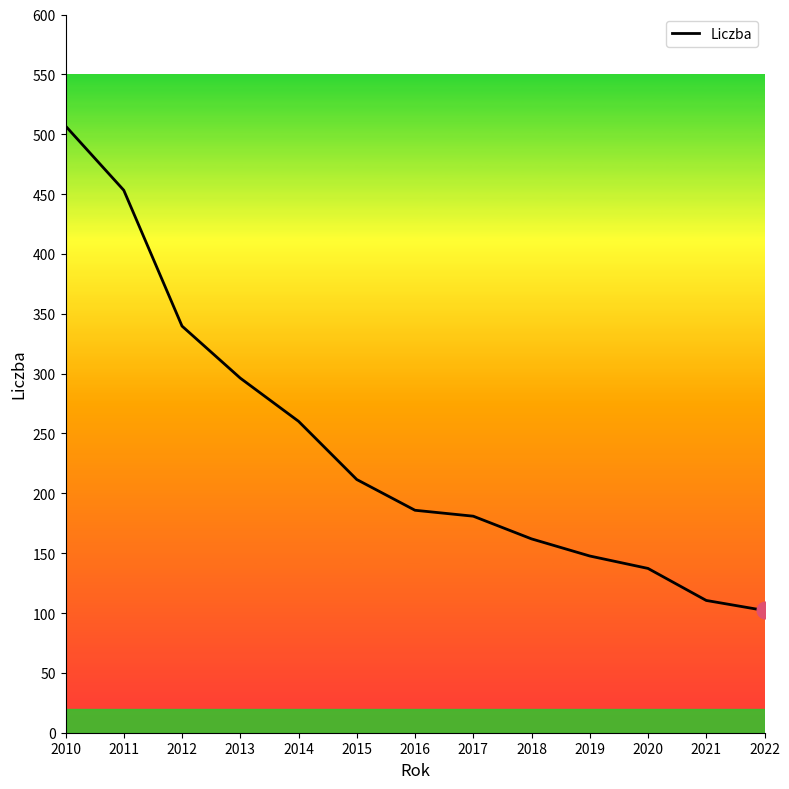

The value at 2011 is 453.2. True or false?

True